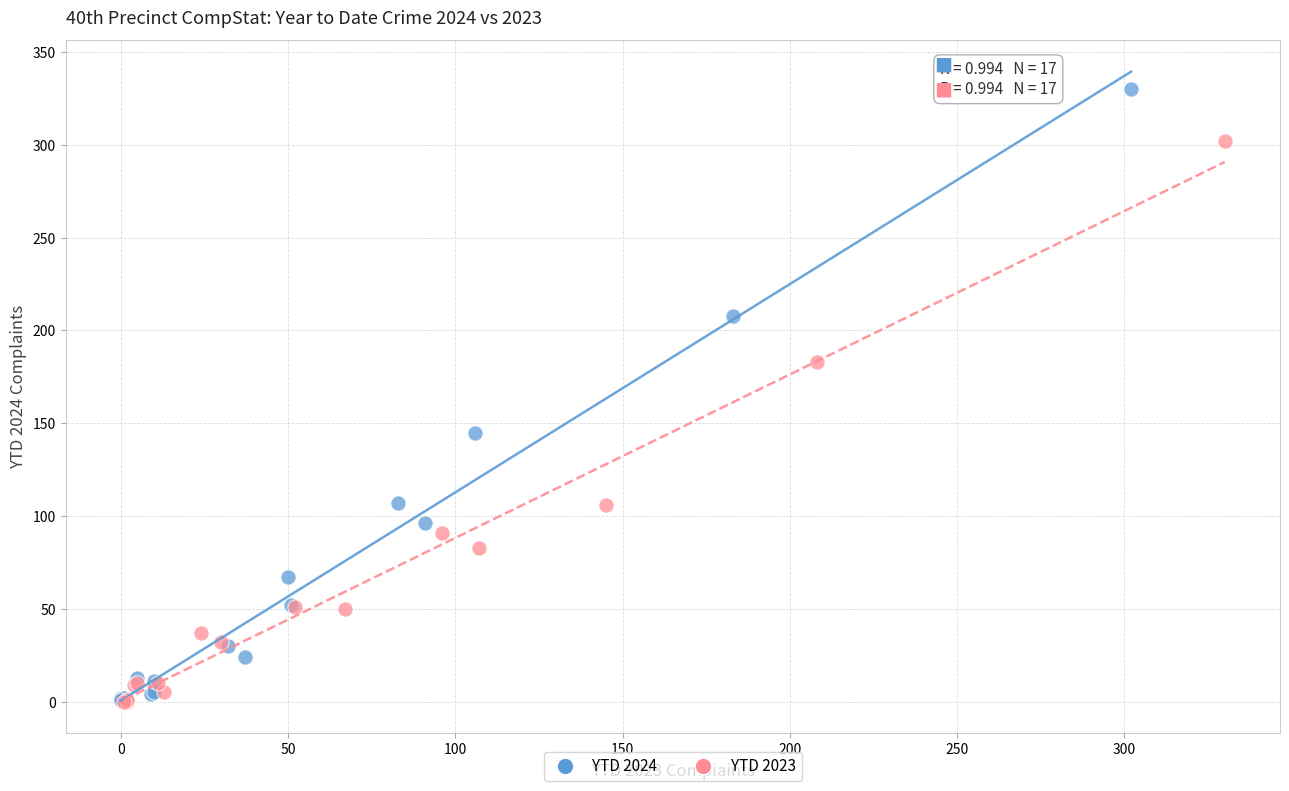

Which series has the largest Y range (max minus min)?

YTD 2024